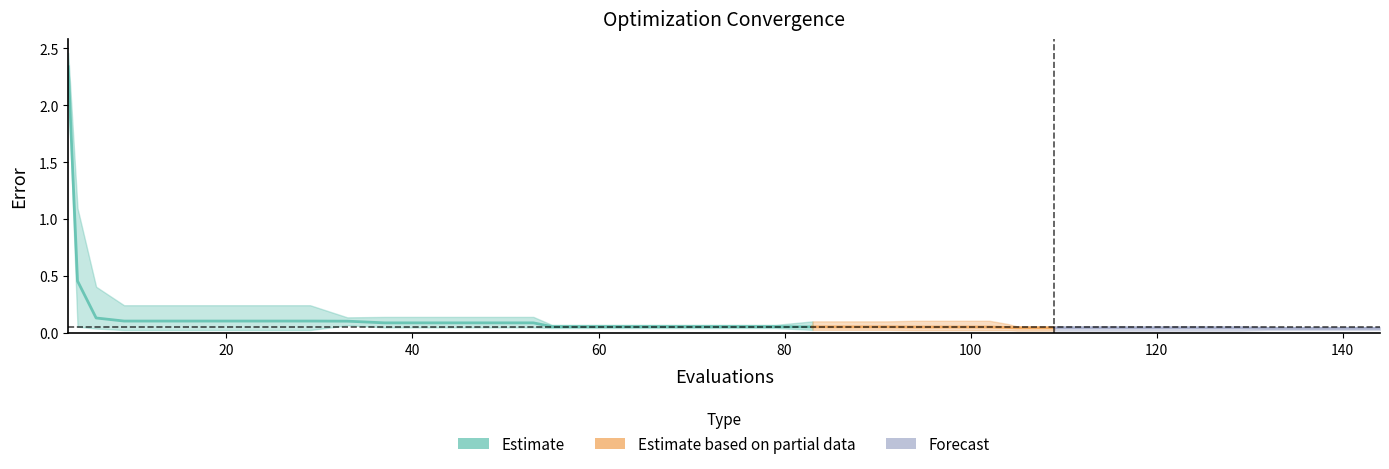

Rank the categories by mean value from lowest to highest.

132, 136, 140, 144, 105, 109, 113, 117, 121, 125, 129, 104, 94, 98, 102, 83, 87, 91, 55, 59, 63, 67, 71, 75, 79, 37, 41, 45, 49, 53, 33, 9, 13, 17, 21, 25, 29, 6, 4, 3